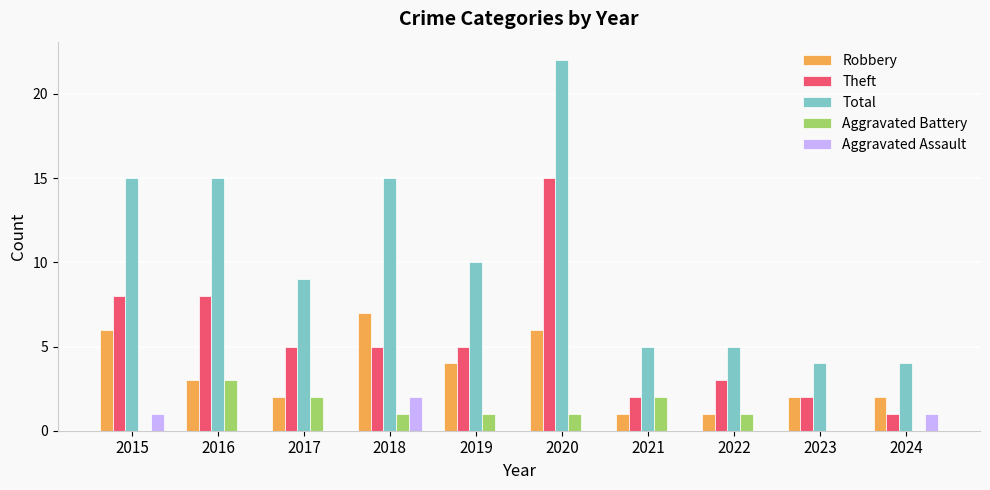

How many groups of bars are there?

10